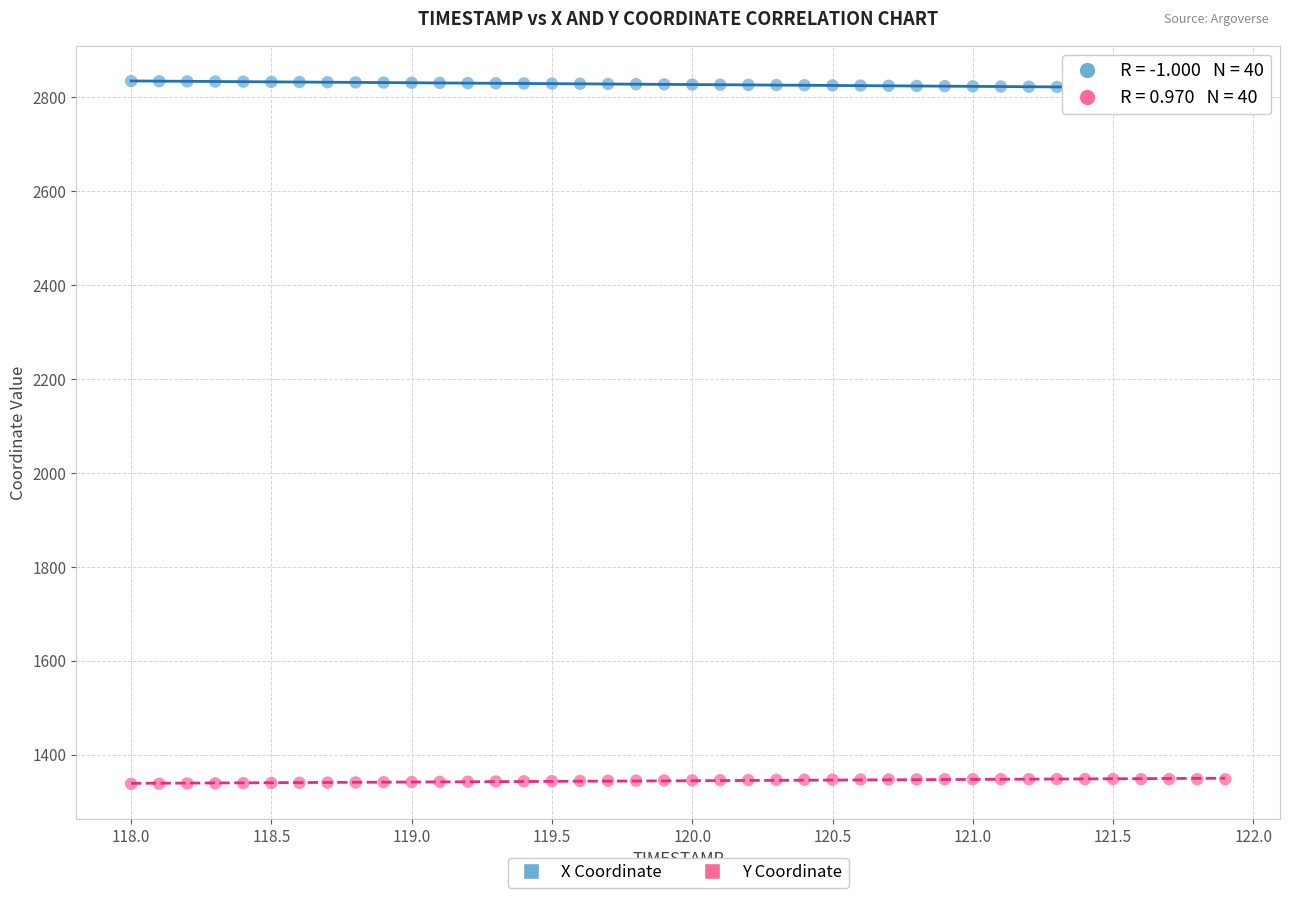

Which series contains the highest Y value?

X Coordinate